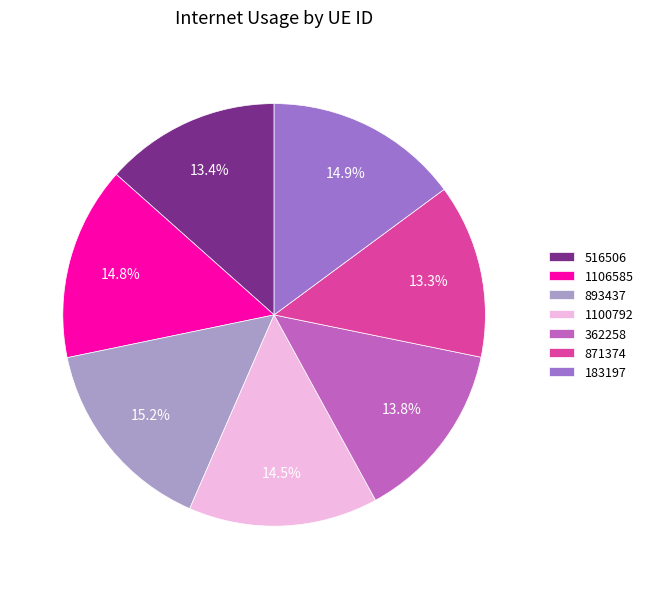

Approximately how many times larger is the value at 893437 compared to 183197?

1.0